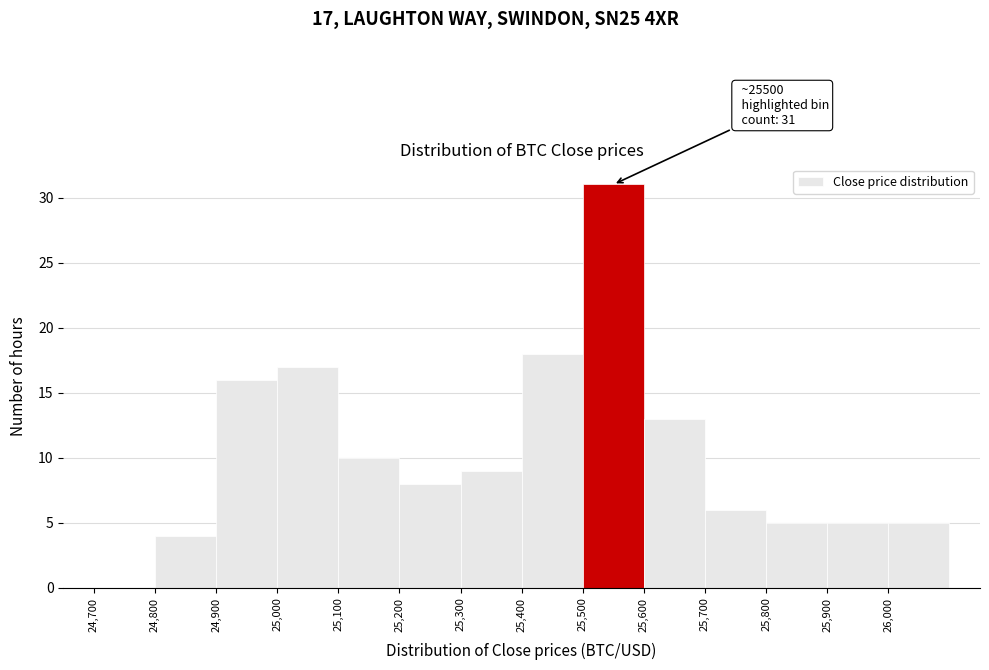

Which range on the x-axis has the tallest bar?

25500 to 25600